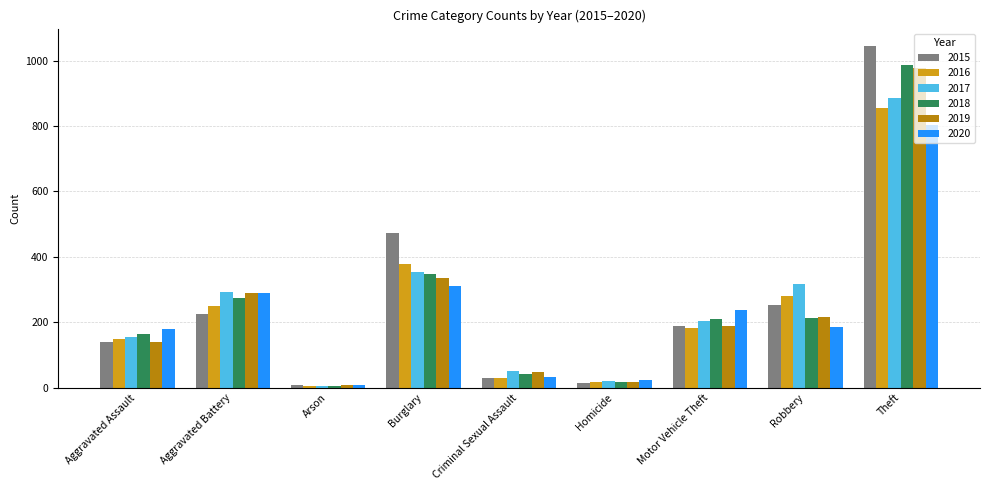

Count the number of categories in the chart.

9